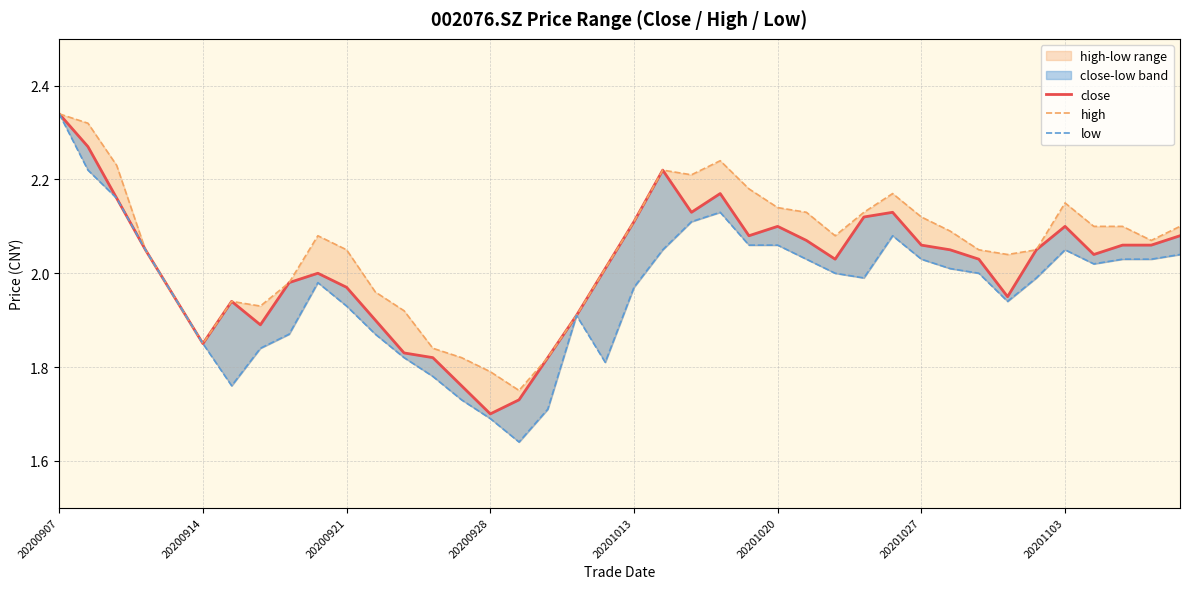

What position from the right is 24?

16